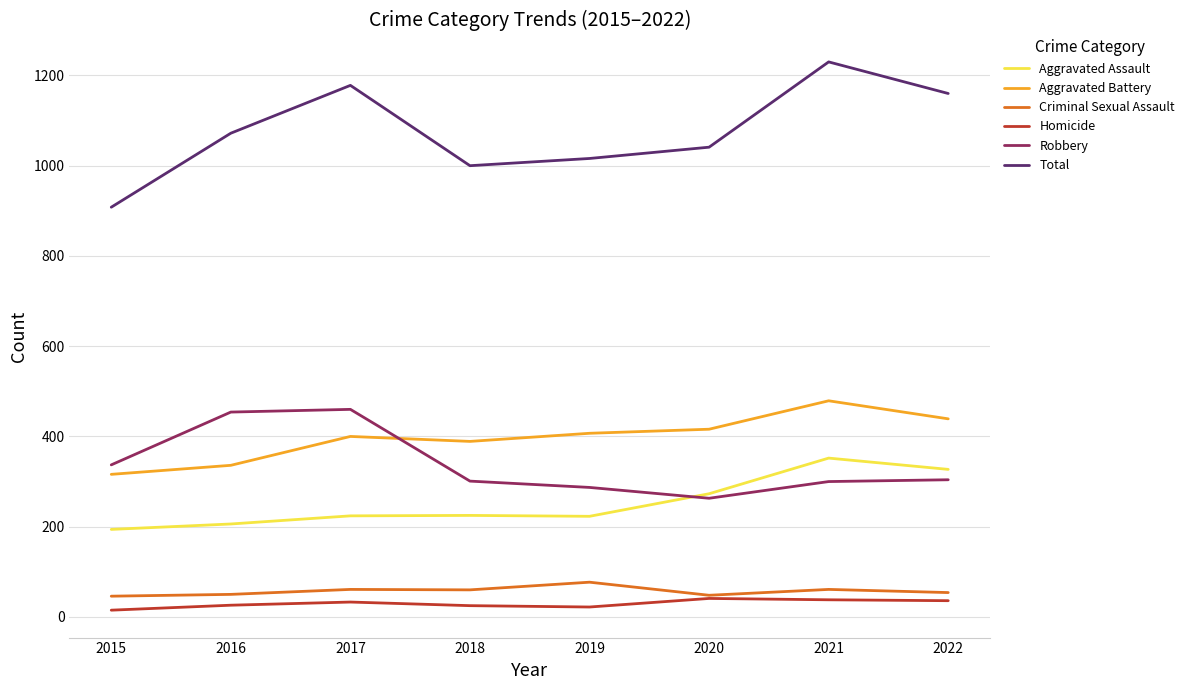

What value does the Total series have at 2017?

1178